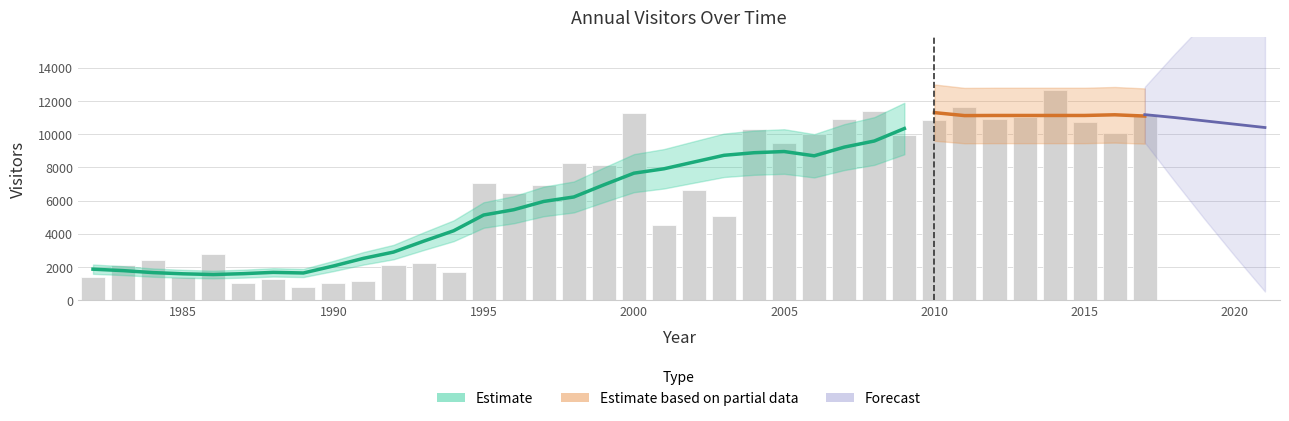

What is the value of the 15th bar from the left?

6448